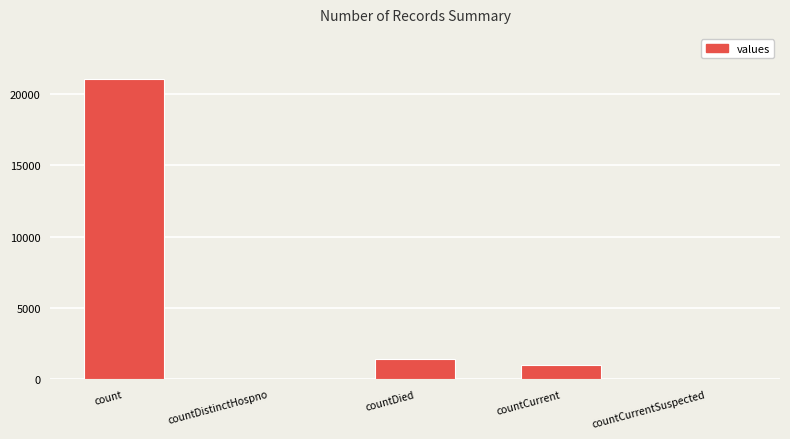

At which label does the data first exceed 1006?

count